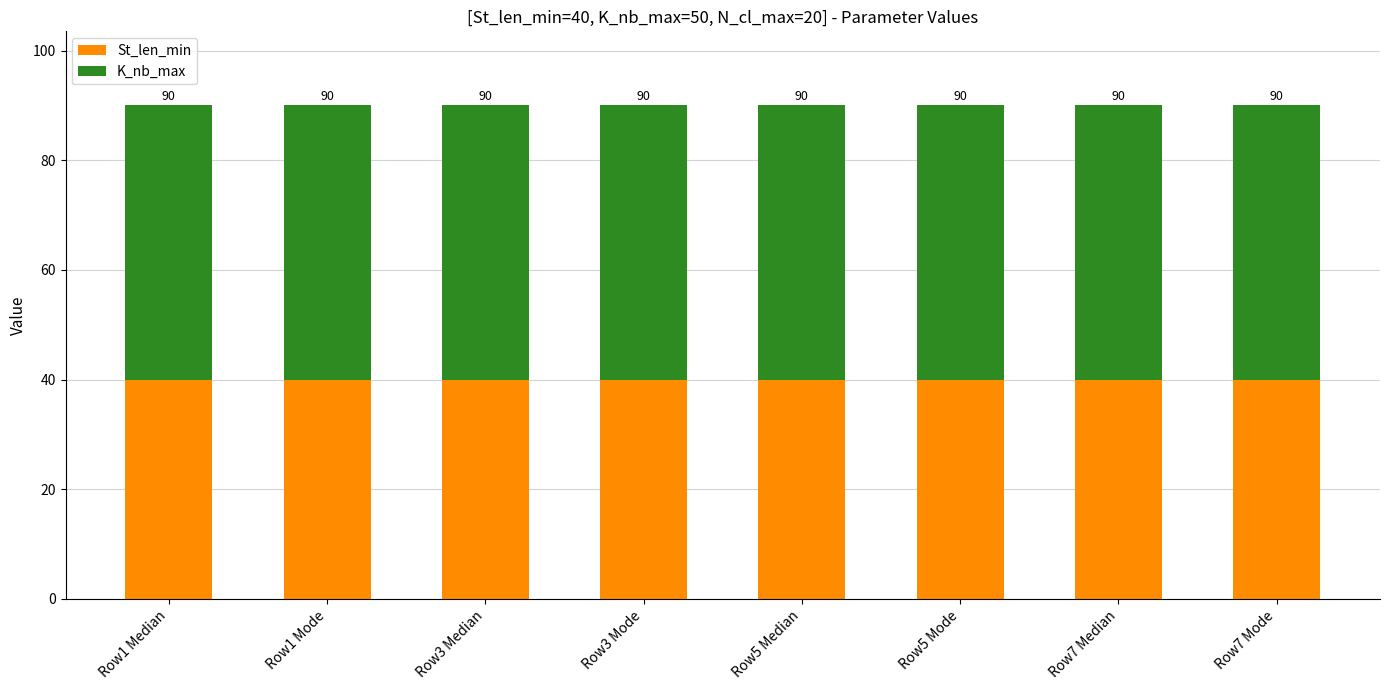

The K_nb_max series shows 16 at Row1 Median. True or false?

False